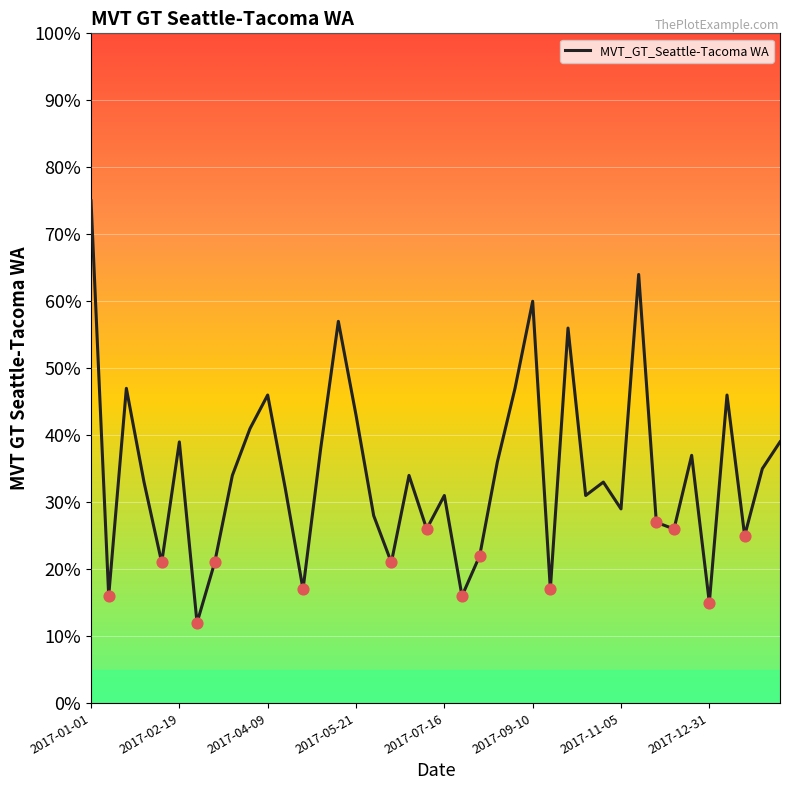

What is the minimum value shown in the chart?

12